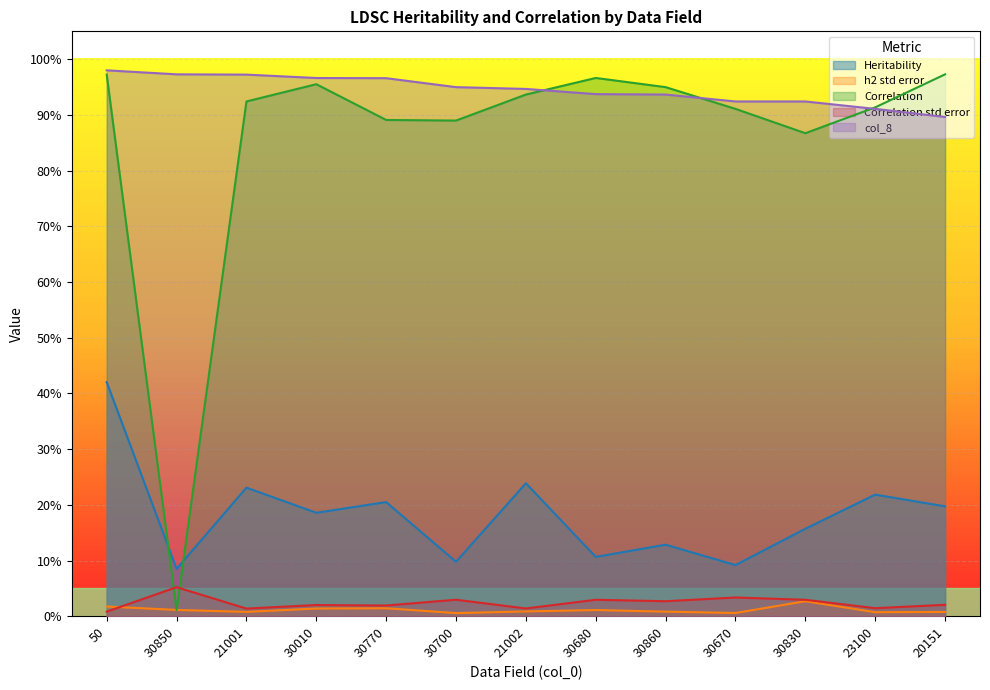

In h2 std error, how many points are lower than both neighbors (excluding endpoints)?

4